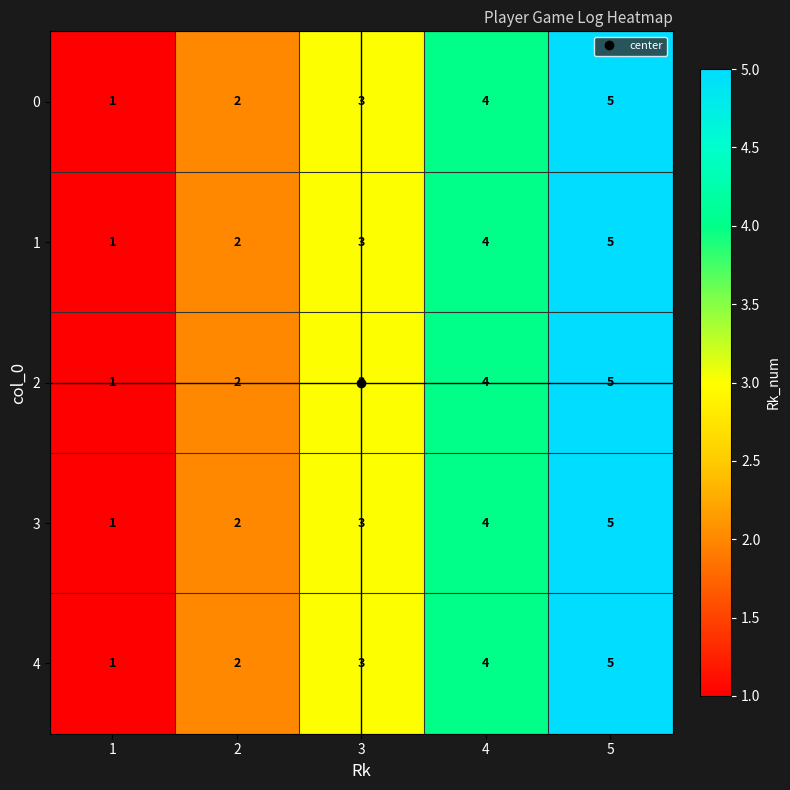

What is the sum of all 2 values?

15